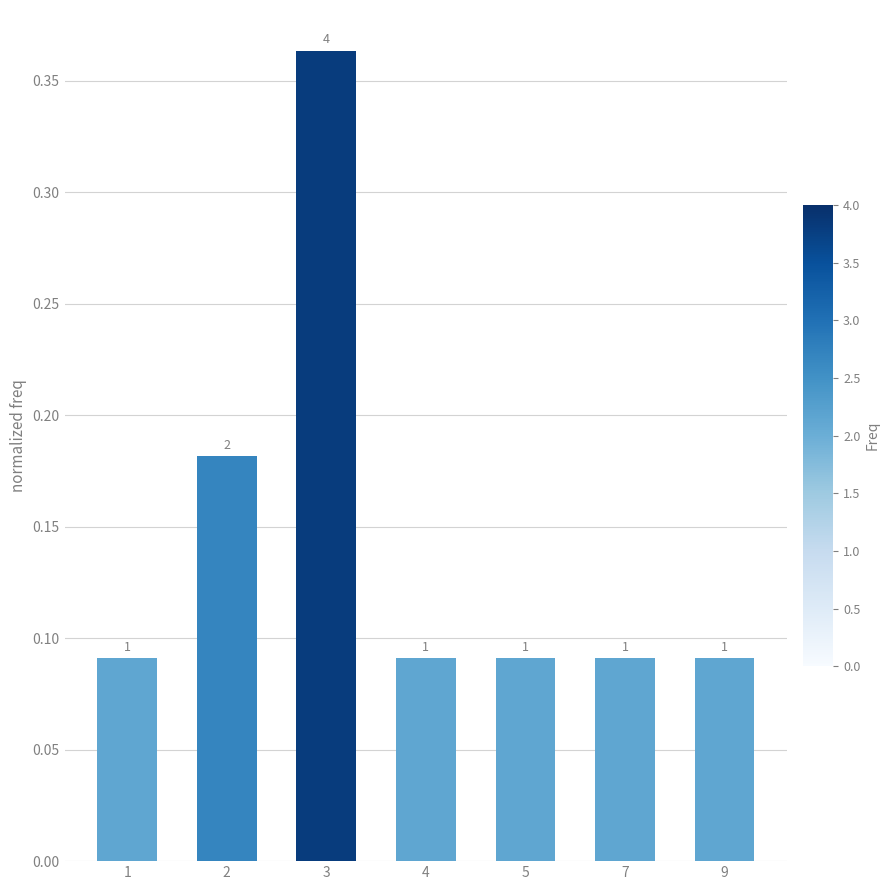

At which label is the value closest to 0?

1